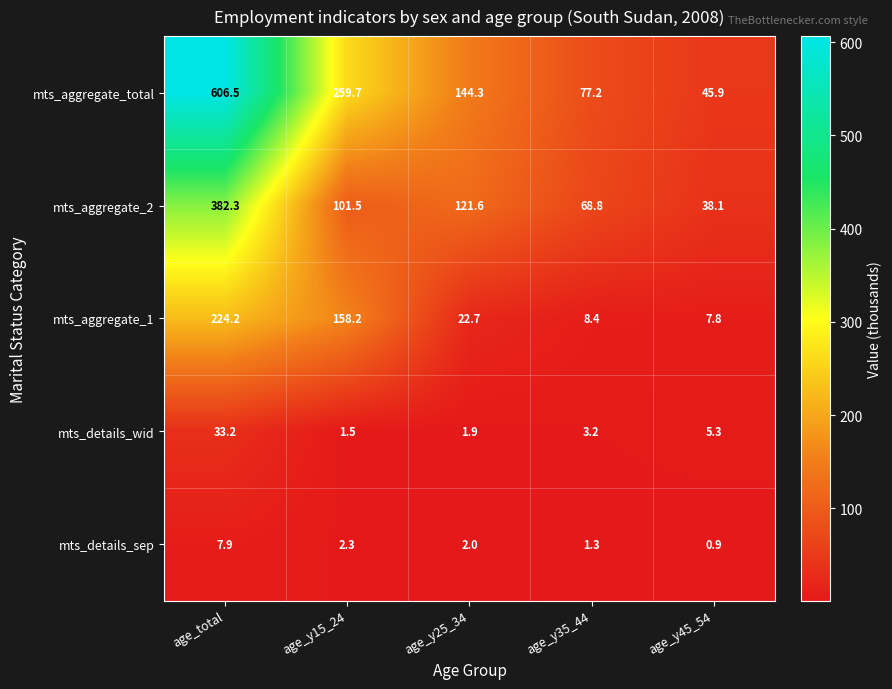

Where does the mts_aggregate_total series first go above 144?

age_total